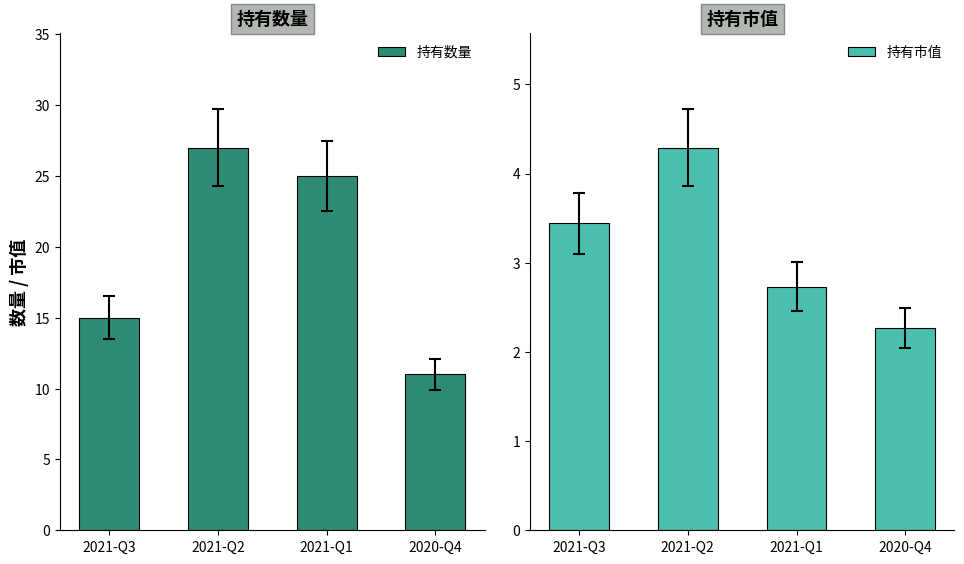

What is the difference between the 持有市值 values at 2021-Q1 and 2021-Q2?

1.6